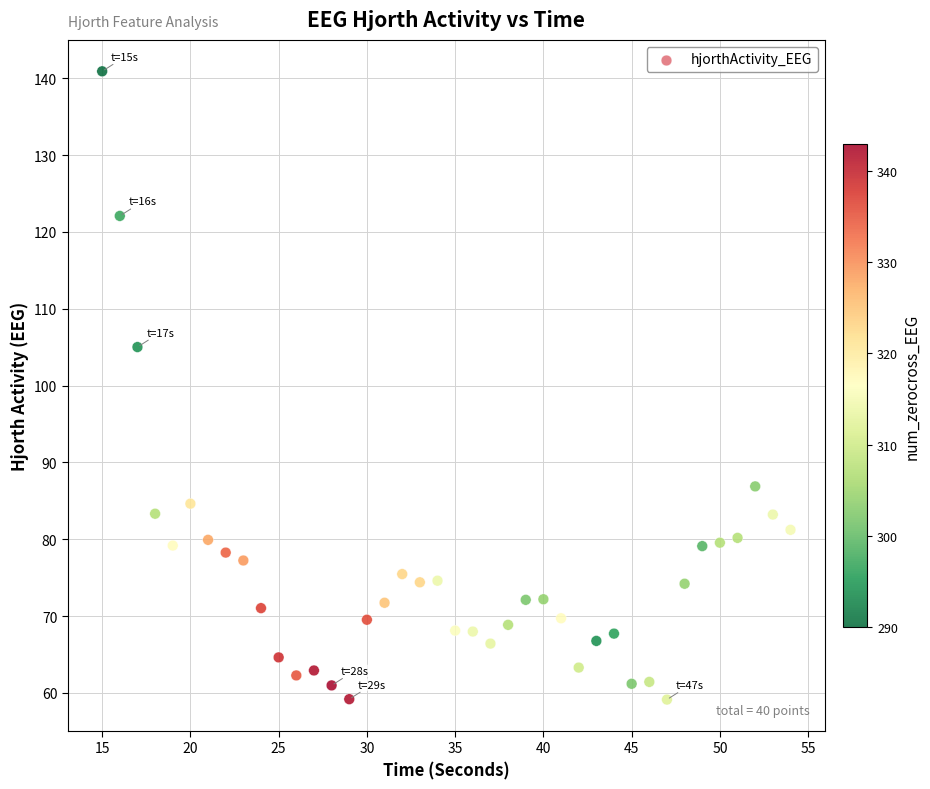

What is the range of Y values (max minus min)?

81.8